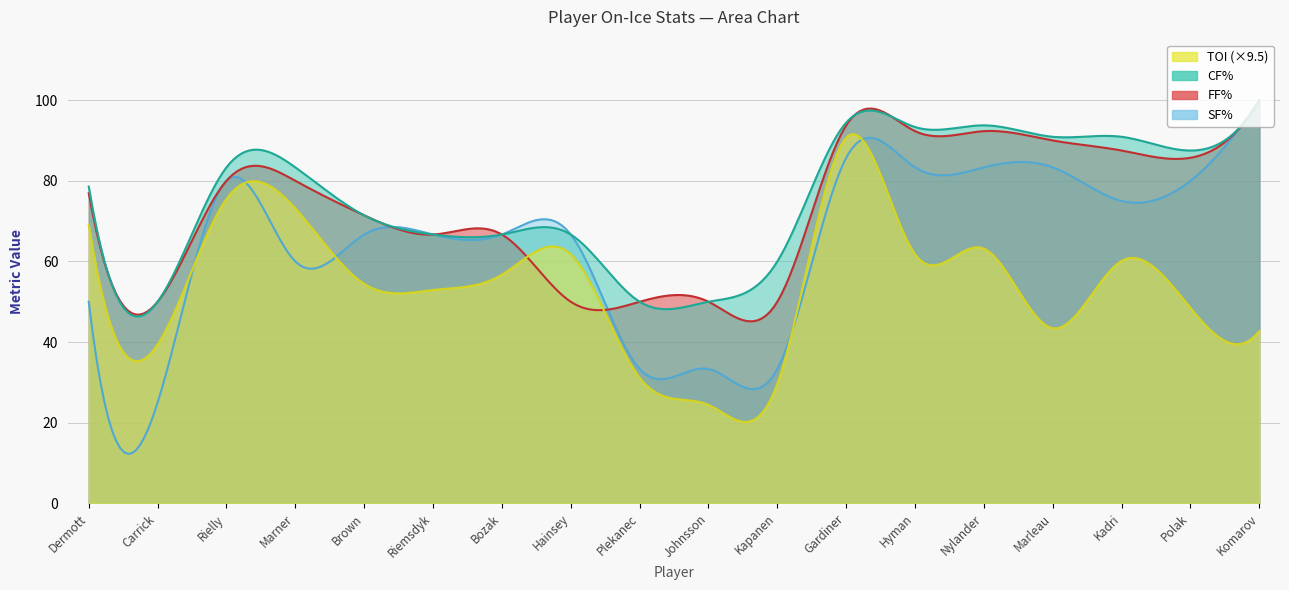

Reading right to left, list all the values displayed in this chart.

TOI: 4.5	5.1	6.3	4.6	6.7	6.5	9.6	3.1	2.6	3.3	6.5	6.0	5.6	5.7	7.7	8.0	4.2	7.3
CF%: 100.0	87.5	90.9	90.9	93.8	93.3	94.4	60.0	50.0	50.0	66.7	66.7	66.7	71.4	83.3	83.3	50.0	78.6
FF%: 100.0	85.7	87.5	90.0	92.3	92.3	93.8	50.0	50.0	50.0	50.0	66.7	66.7	71.4	80.0	80.0	50.0	76.9
SF%: 100.0	80.0	75.0	83.3	83.3	83.3	85.7	33.3	33.3	33.3	66.7	66.7	66.7	66.7	60.0	80.0	25.0	50.0